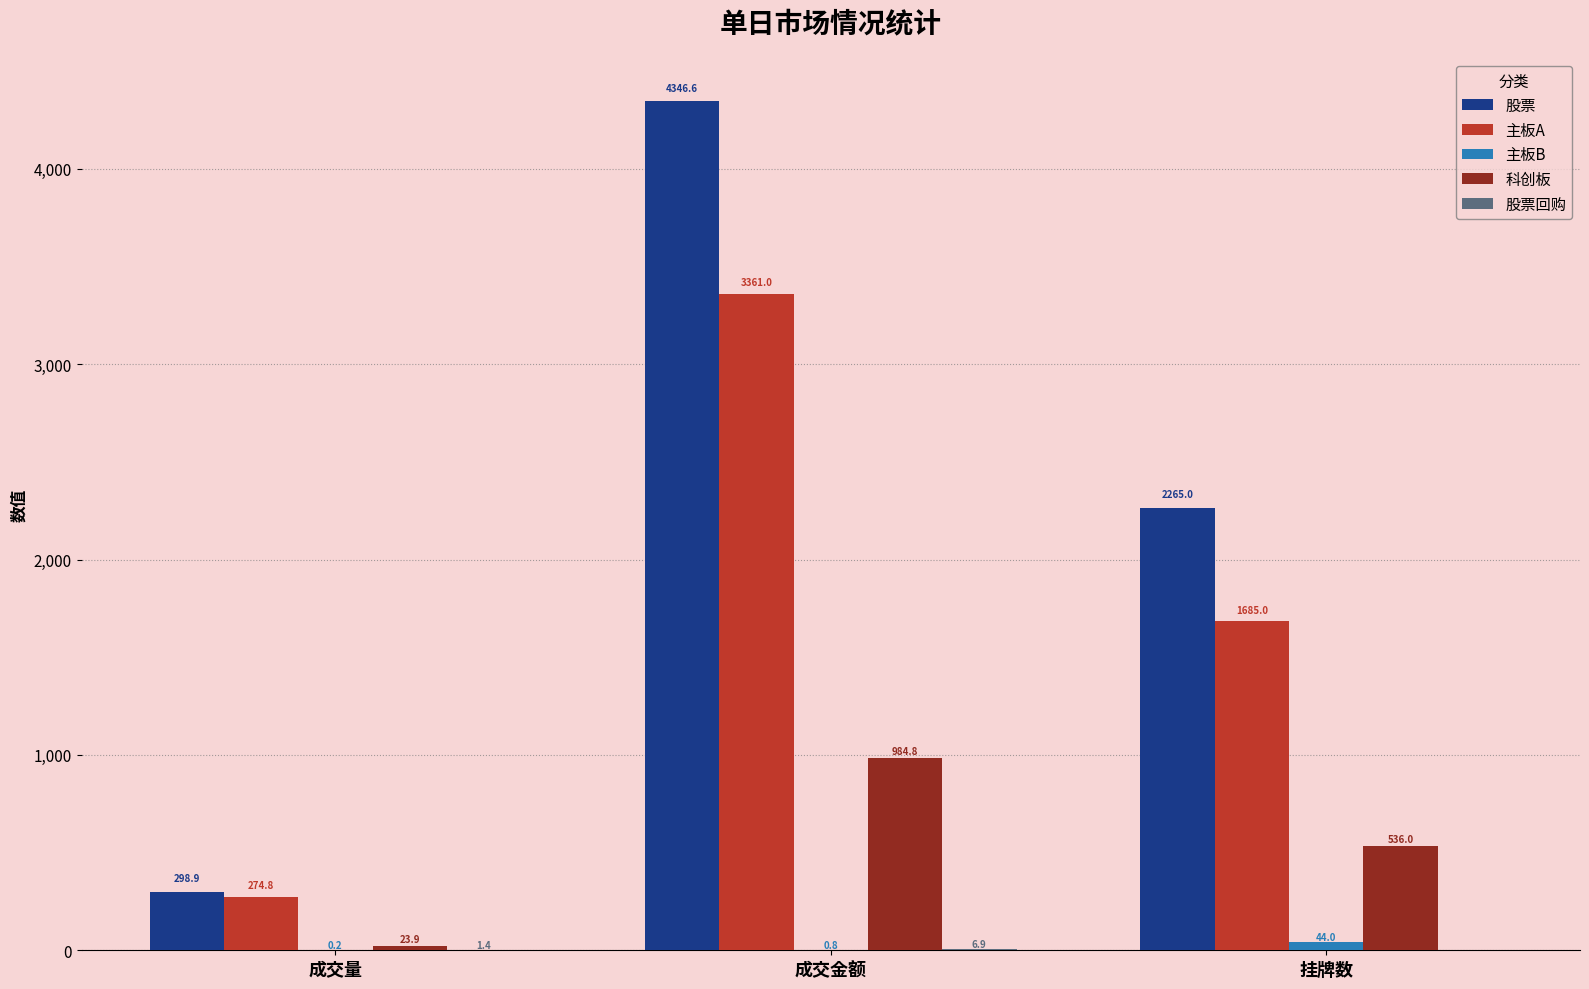

What value does the 股票 series have at 成交金额?

4346.6